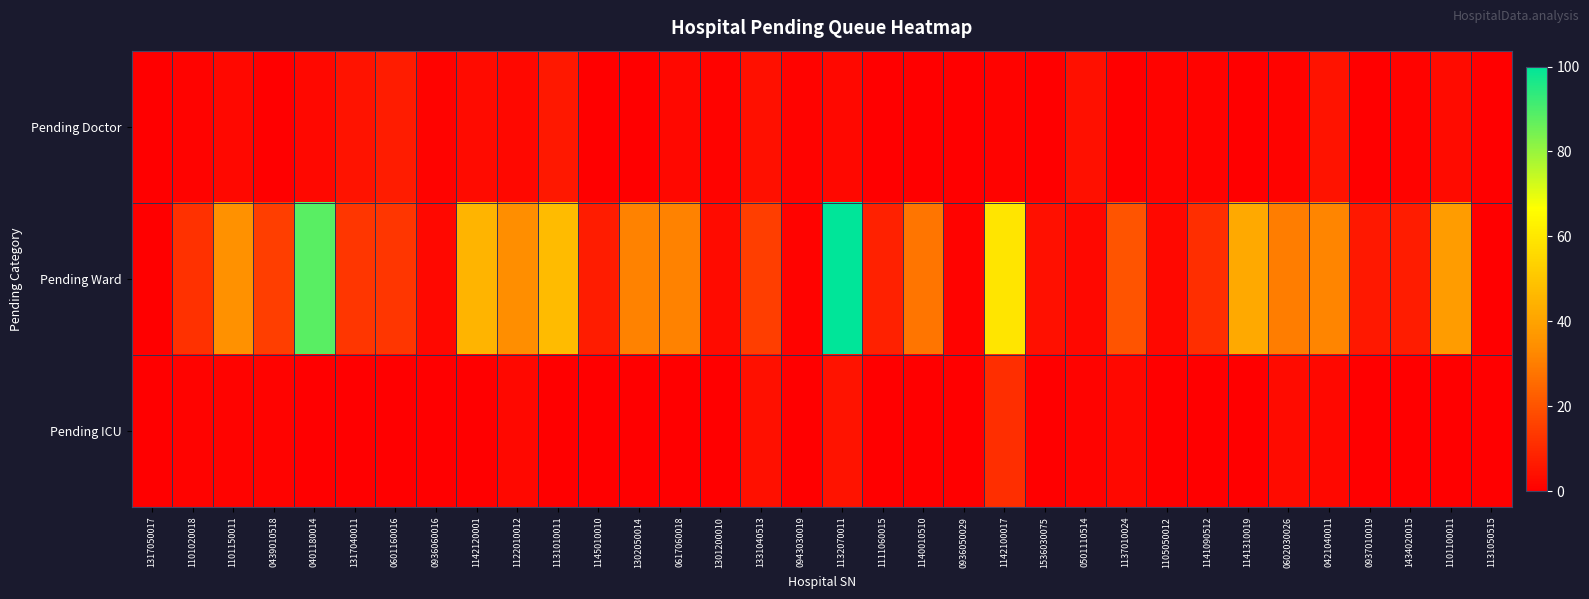

At which category is the sum across all series the highest?

1132070011